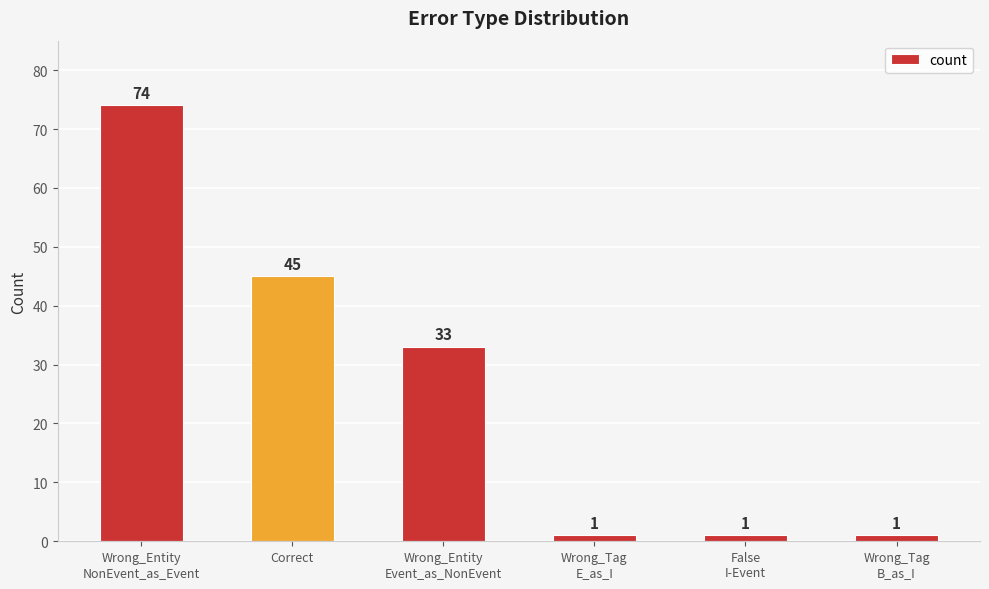

How many values are between 1 and 45?

5